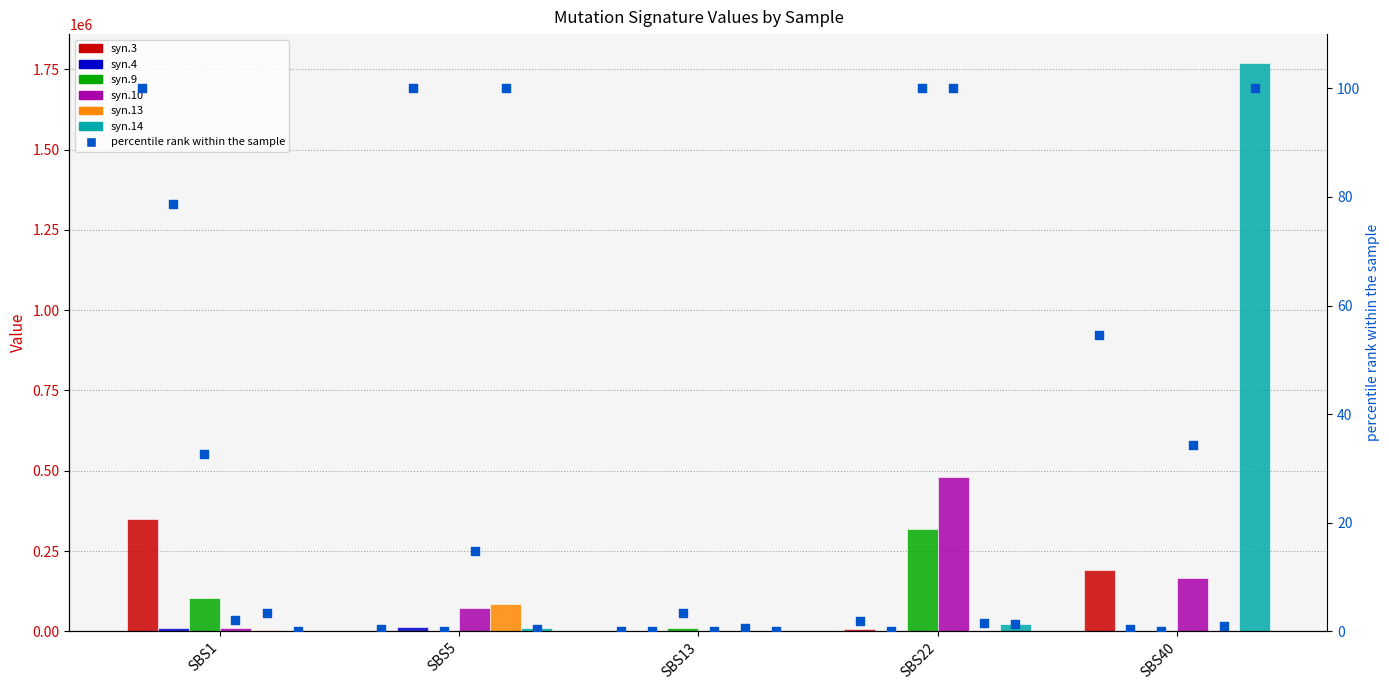

Is the value of syn.9 at SBS22 greater than the value of syn.10 at SBS13?

Yes